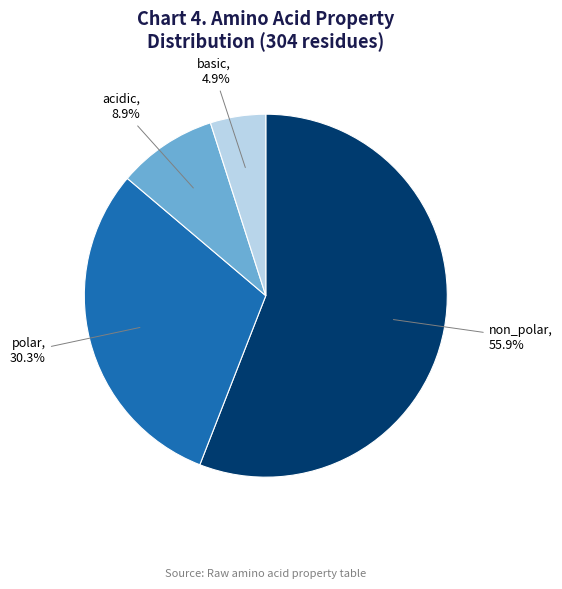

How many segments does this pie chart have?

4